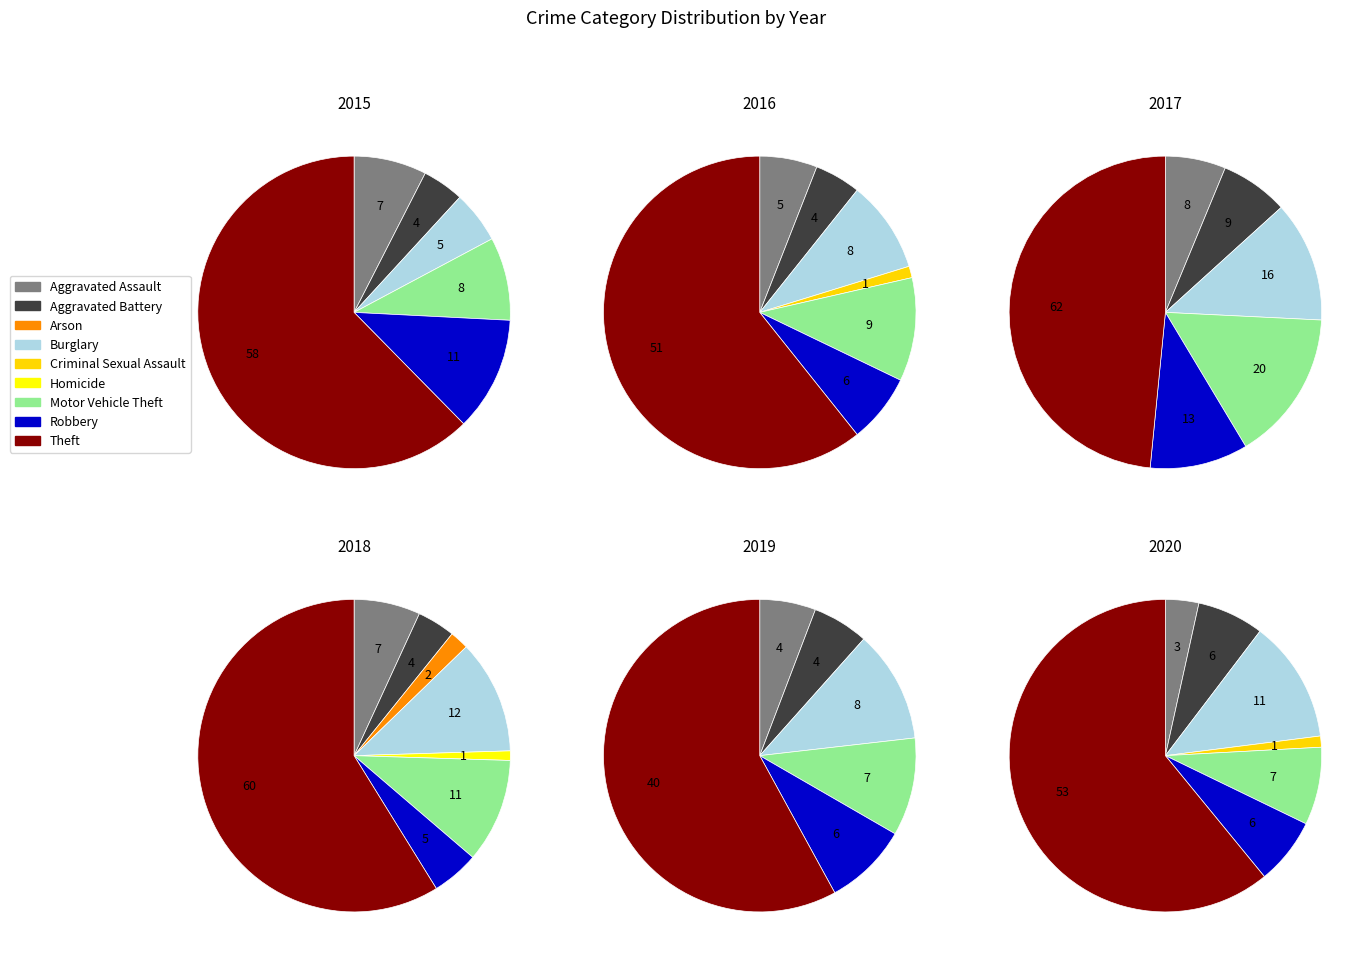

What is the difference between the highest and lowest values at Motor Vehicle Theft?

13